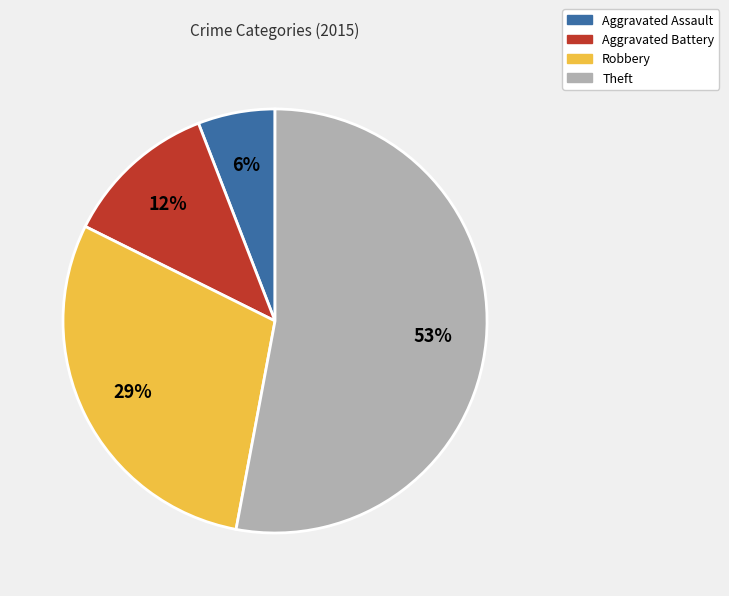

Rank the categories by value from lowest to highest.

Aggravated Assault, Aggravated Battery, Robbery, Theft